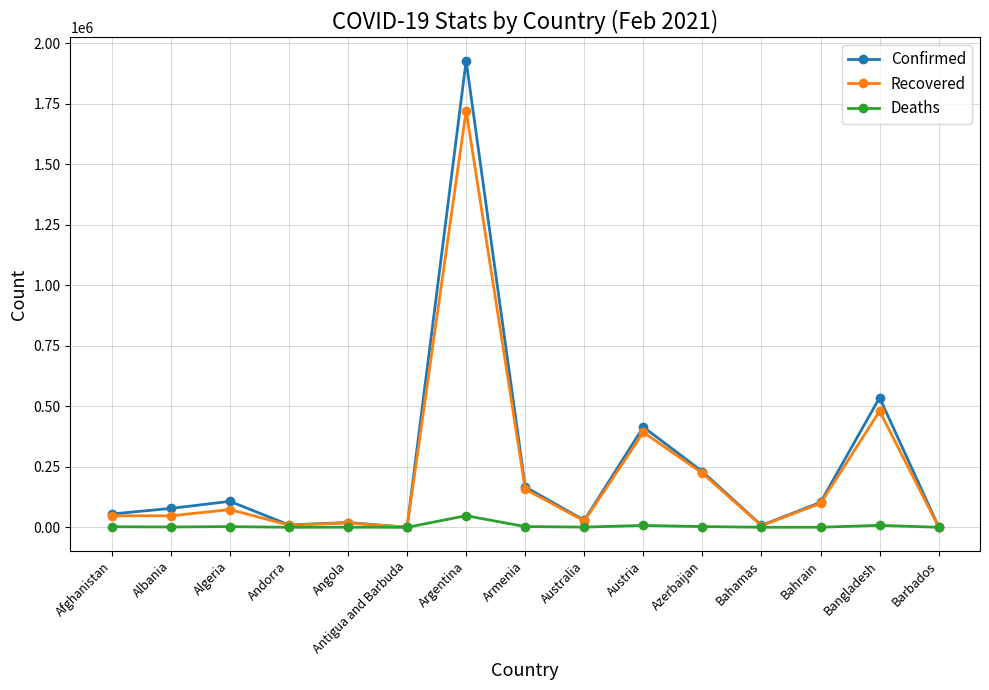

The Recovered series shows 223315 at Azerbaijan. True or false?

True